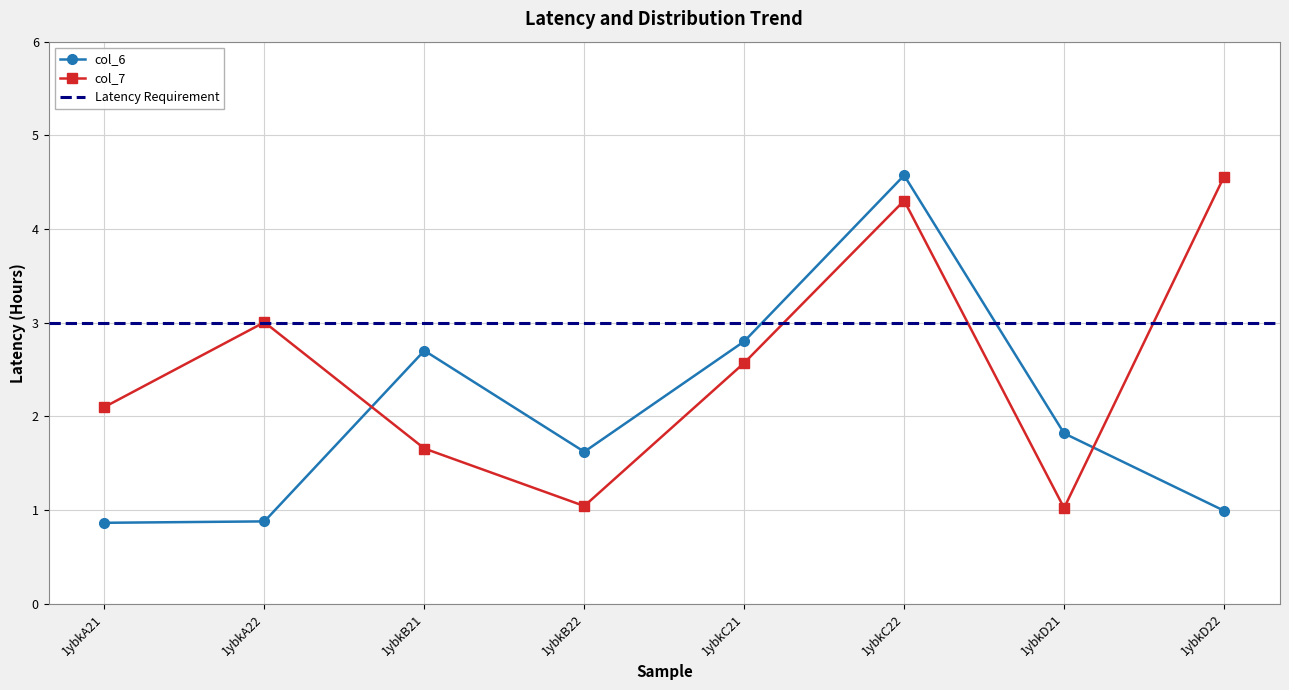

Read the col_6 value at 1ybkA22.

0.9